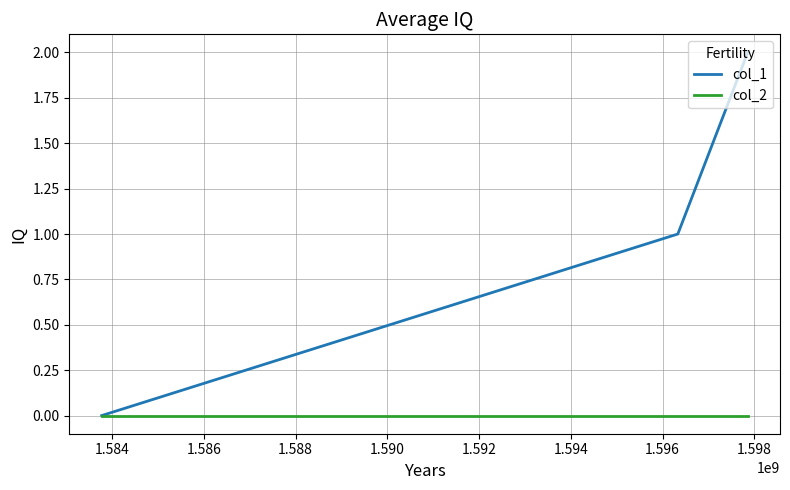

Which series has the largest total across all categories?

col_1